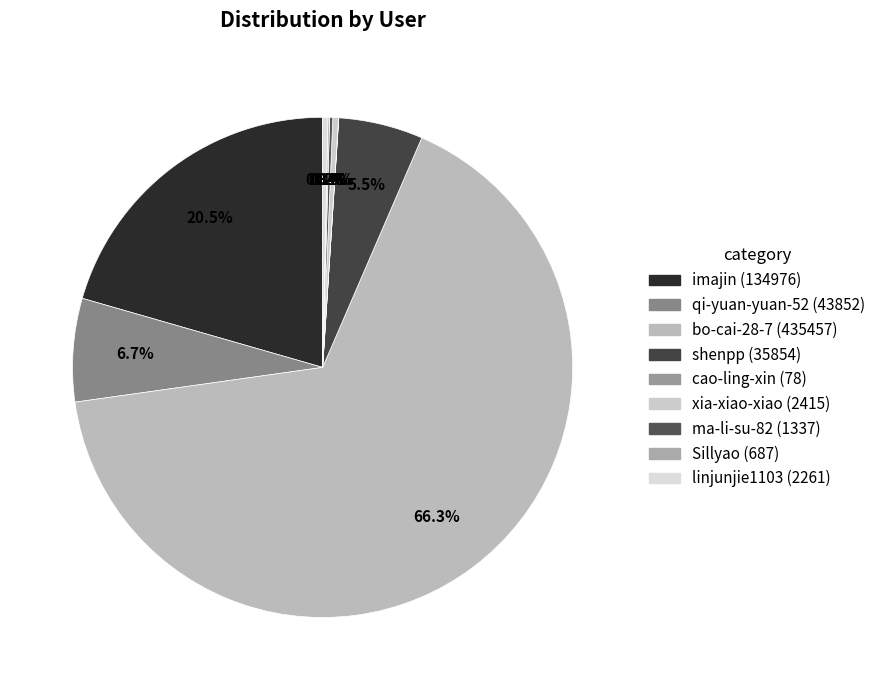

What portion of the pie excludes shenpp?

94.5%